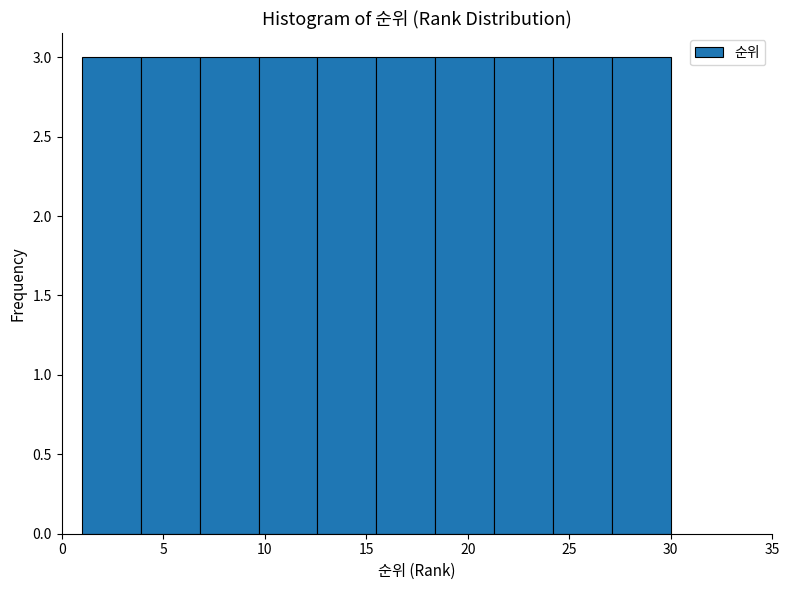

Reading left to right, list every bar in this chart as the range it spans on the x-axis followed by its height. Neither the bar edges nor the heights are printed on the chart, so give them approximately, as read against the axes.

1.0 to 3.9: 3
3.9 to 6.8: 3
6.8 to 9.7: 3
9.7 to 12.6: 3
12.6 to 15.5: 3
15.5 to 18.4: 3
18.4 to 21.3: 3
21.3 to 24.2: 3
24.2 to 27.1: 3
27.1 to 30.0: 3